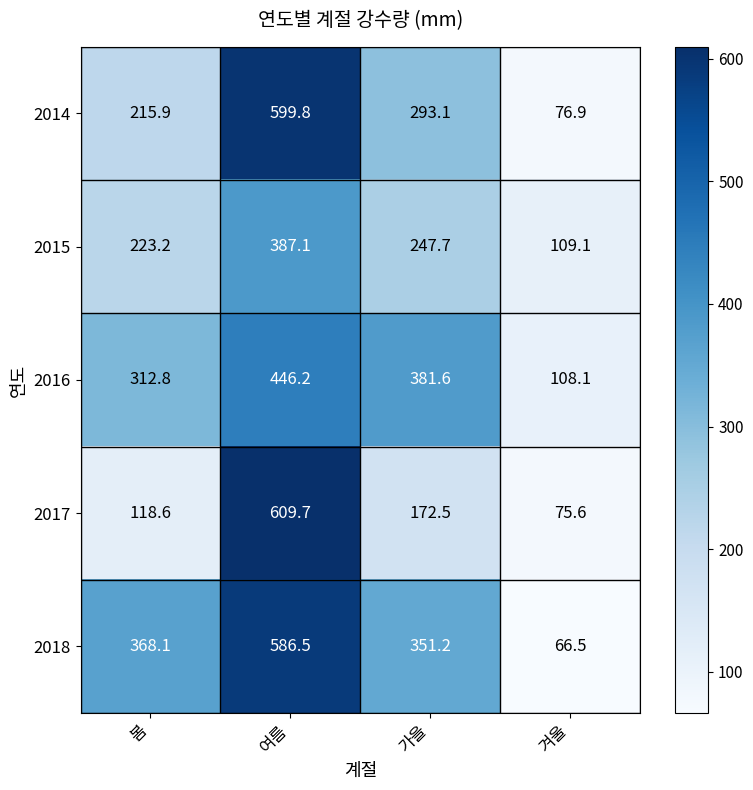

What is the maximum value shown in the chart?

609.7